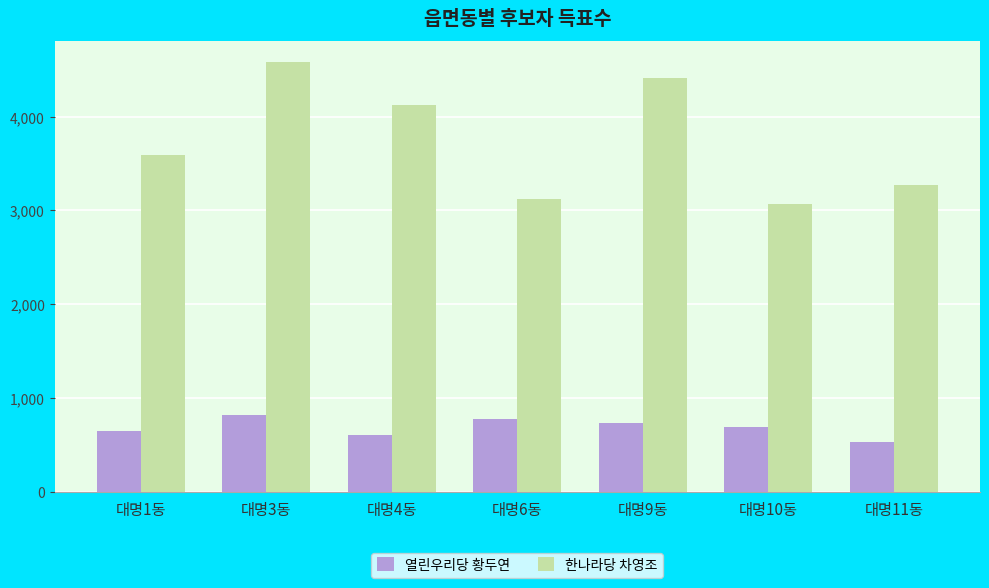

What is the difference between the maximum and minimum values in the 열린우리당 황두연 series?

280